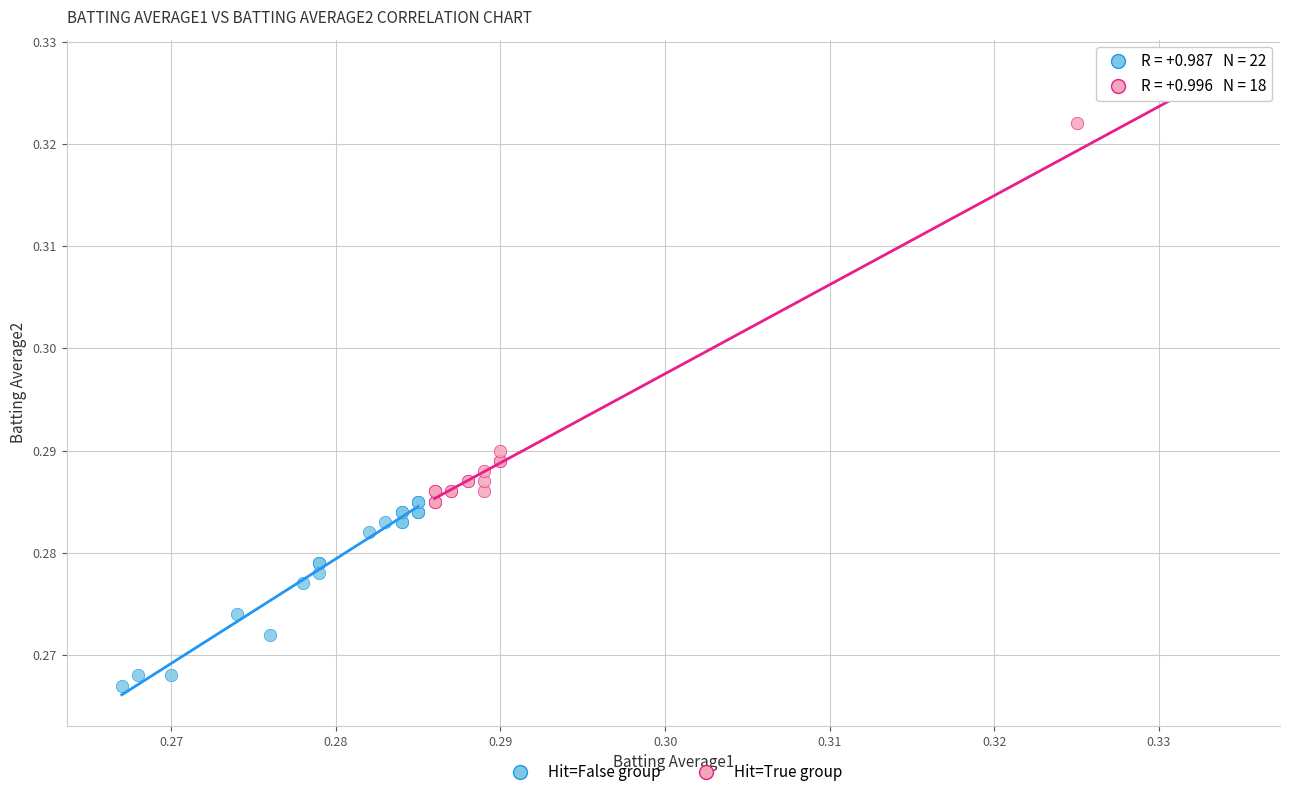

What are all the series names shown in the legend?

Hit=False group, Hit=True group